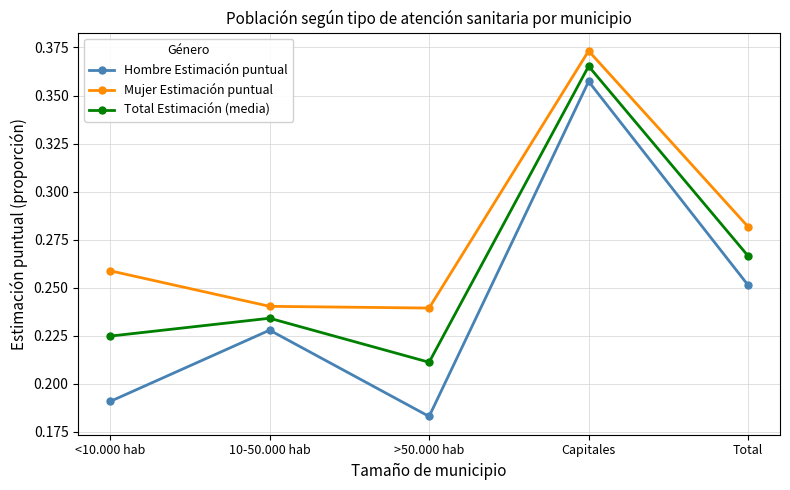

What position from the right is <10.000 hab?

5